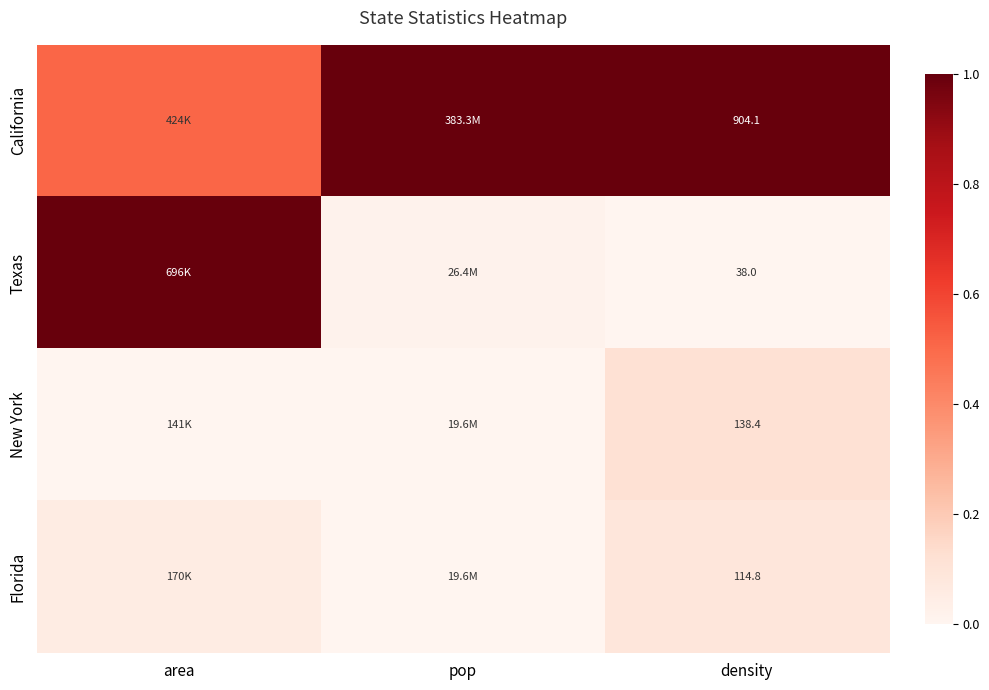

What is the total value across all series at density?

1195.3